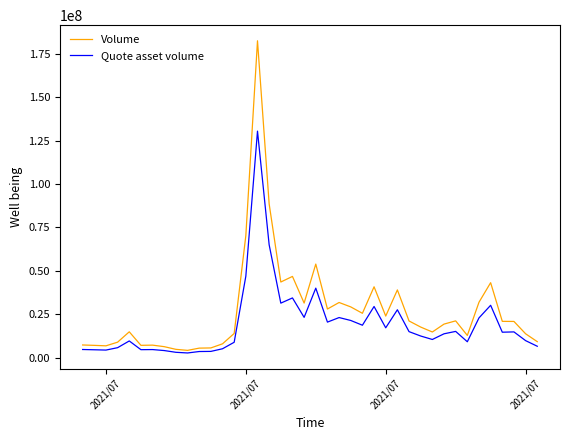

What is the highest value of the Quote asset volume series?

130457553.6